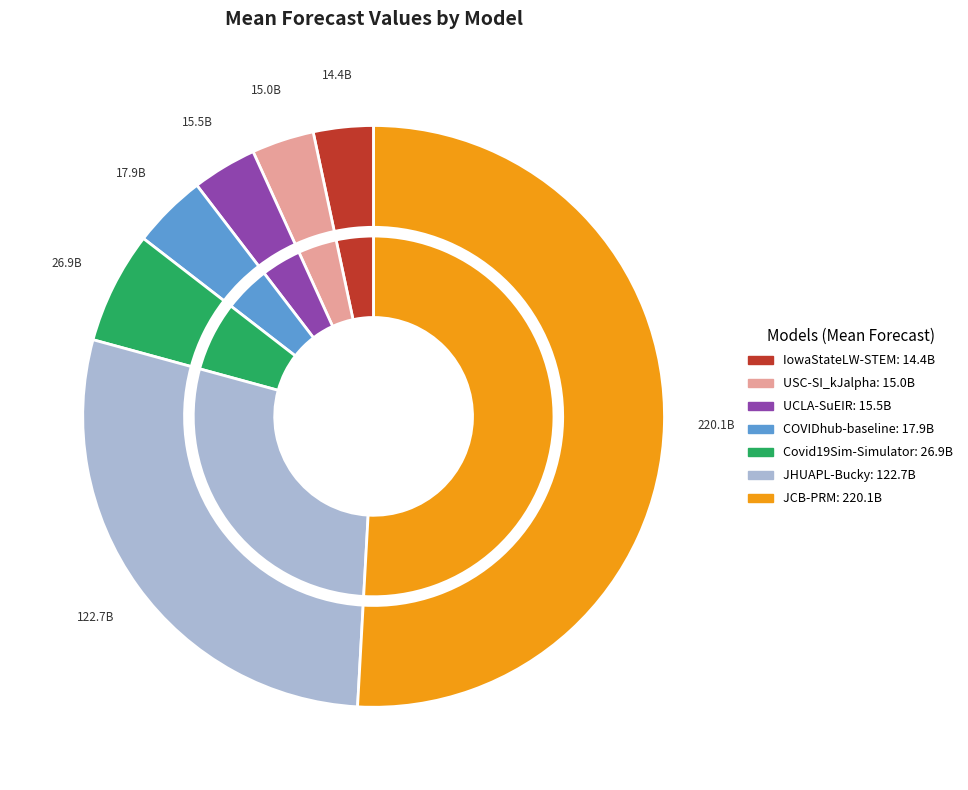

Approximately how many times larger is the value at USC-SI_kJalpha compared to JHUAPL-Bucky?

0.1